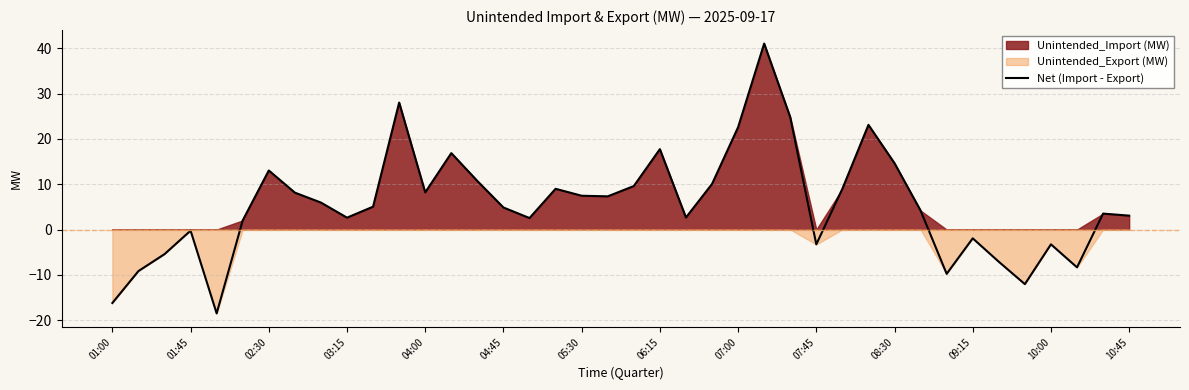

What is the value of the 19th point from the left?

7.5